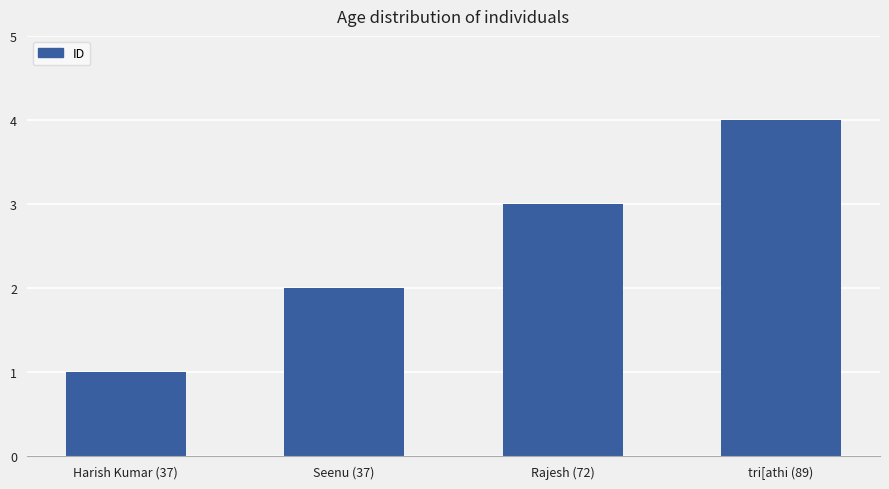

What is the label of the 2nd bar from the right?

Rajesh (72)